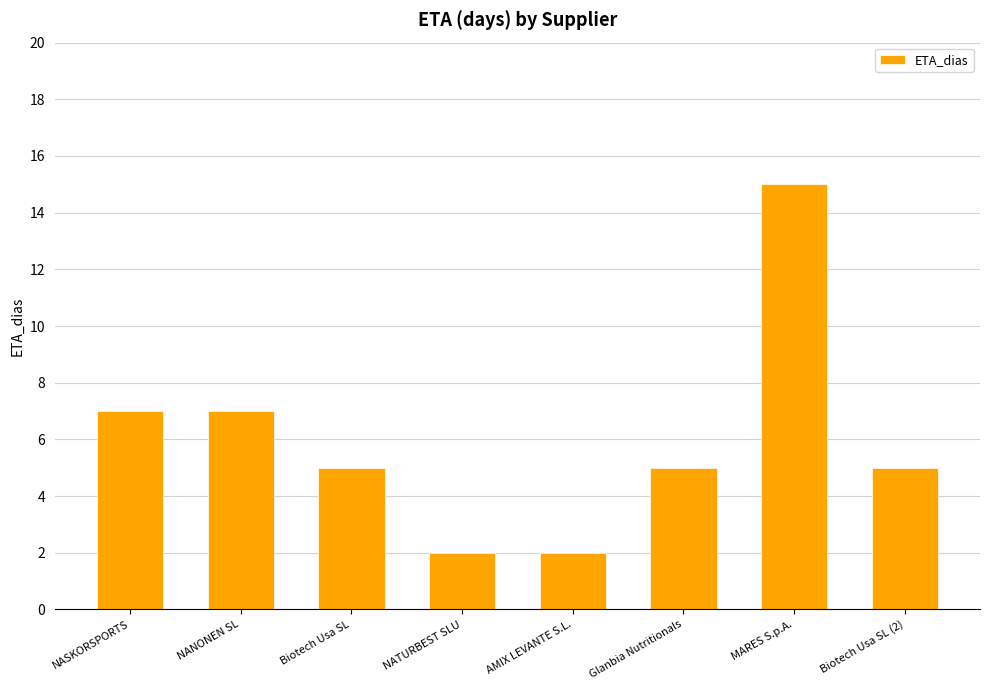

What is the greatest value displayed?

15